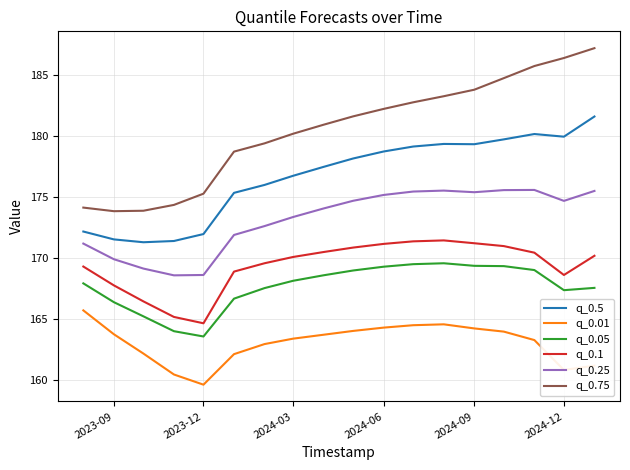

True or false: q_0.01 and q_0.05 cross at least once.

False